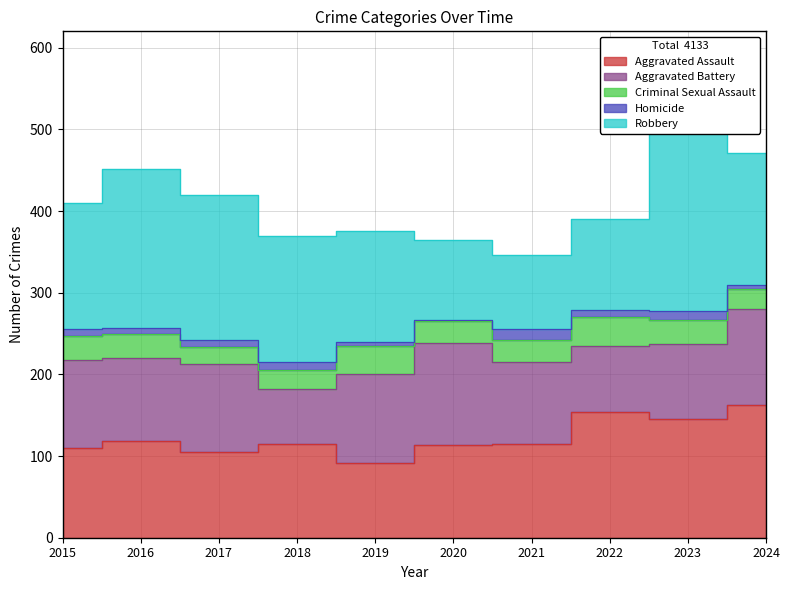

Which category has the lowest value in the Criminal Sexual Assault series?

2017